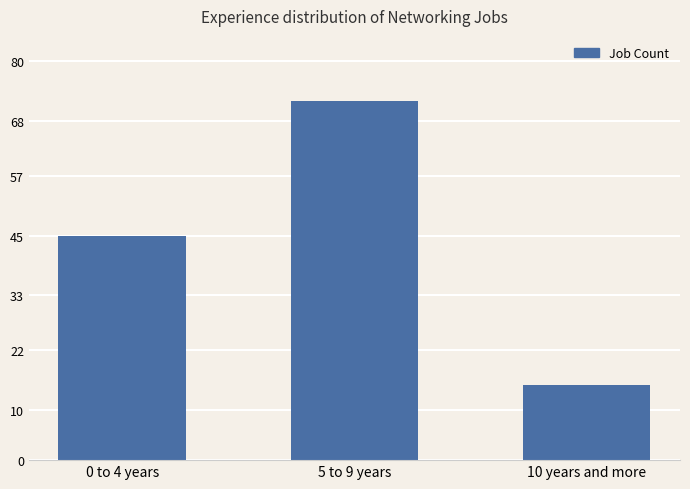

What is the value of the 1st bar from the left?

45